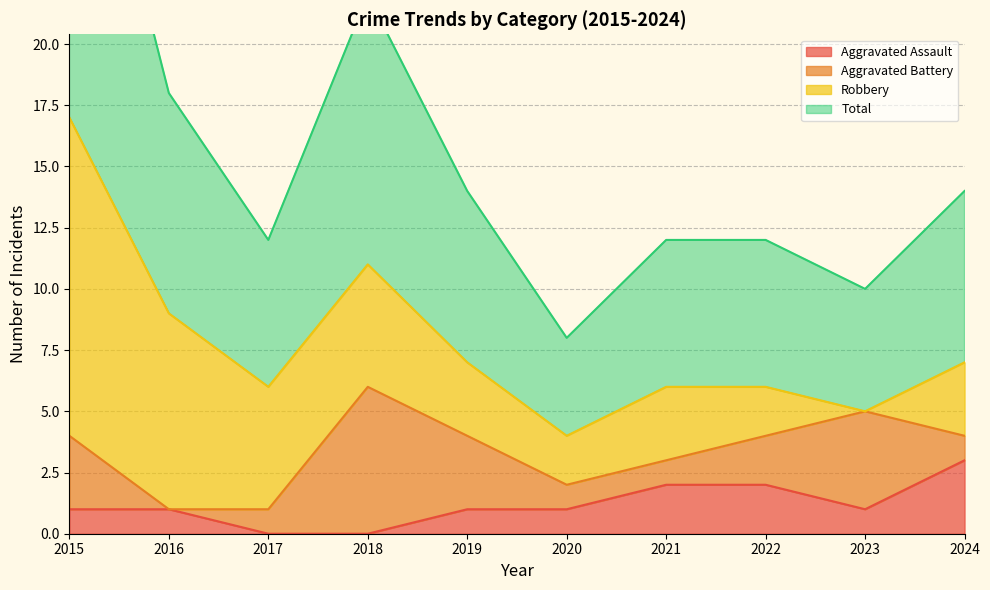

True or false: Aggravated Assault and Total cross at least once.

False